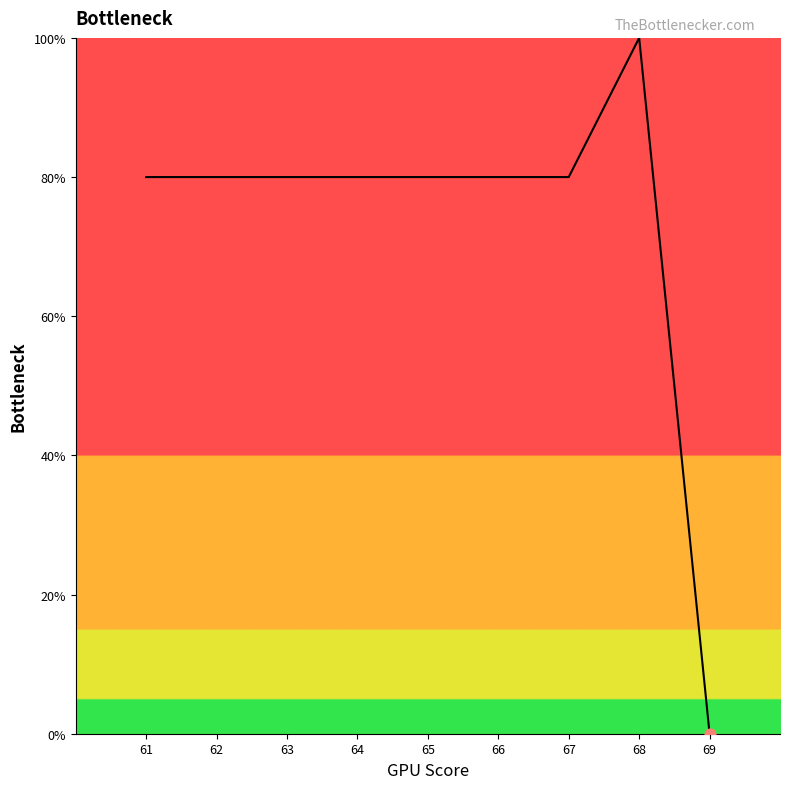

Approximately how many times larger is the value at 61 compared to 64?

1.0